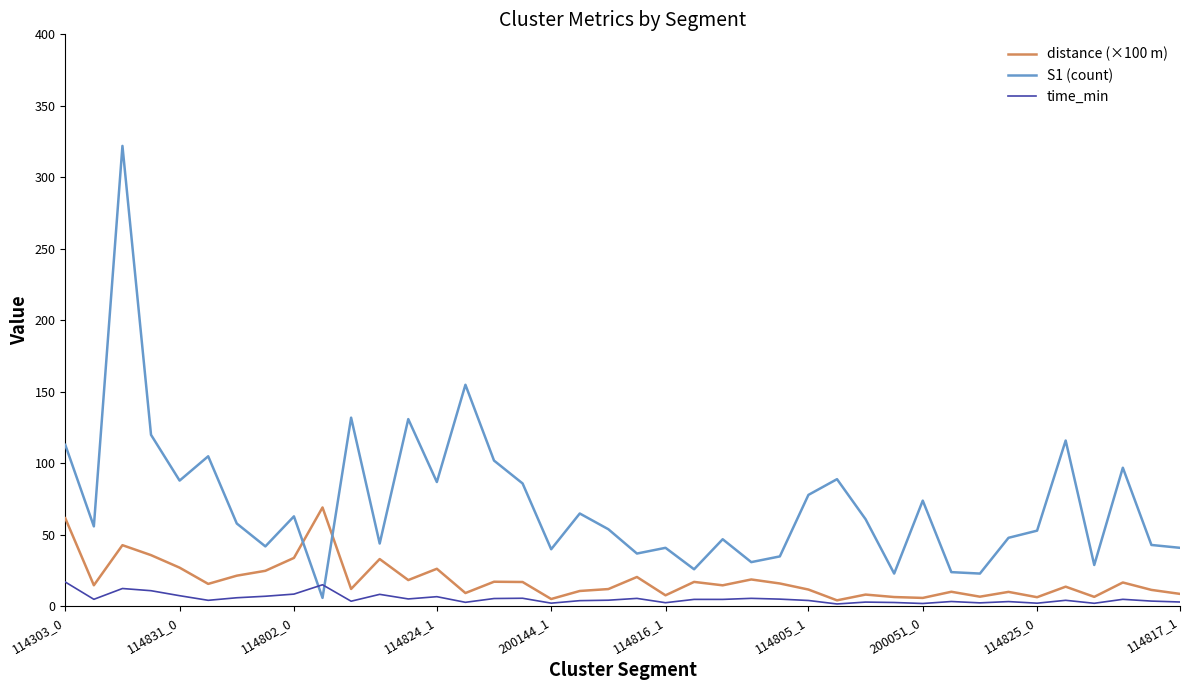

What is the maximum value shown in the chart?

322.0